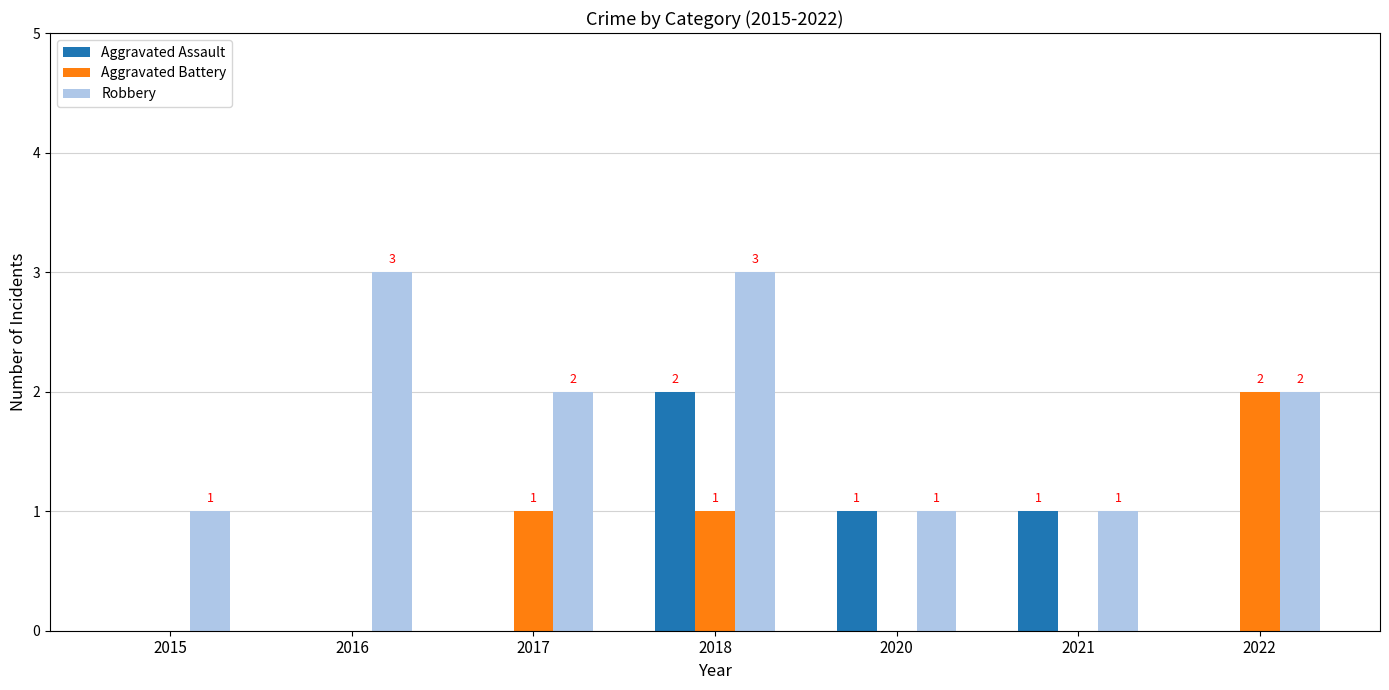

What is the approximate value of Robbery at 2017?

2